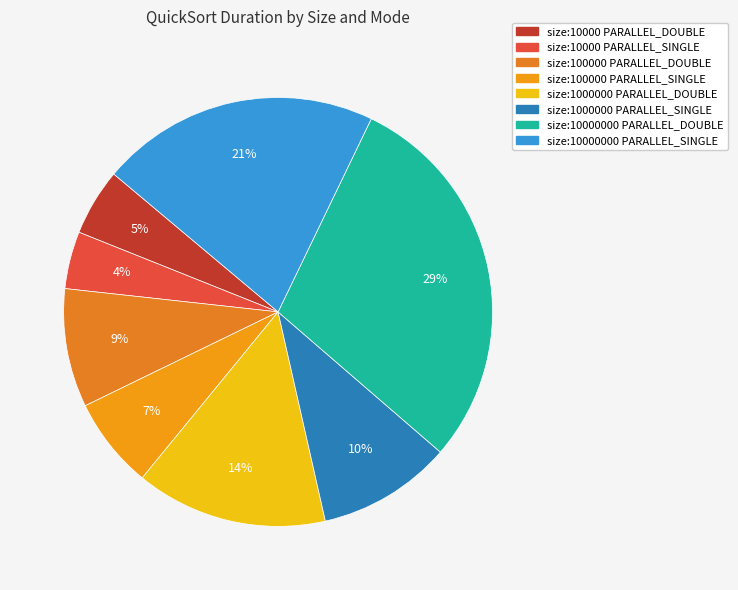

Combined, do size:100000 PARALLEL_DOUBLE and size:100000 PARALLEL_SINGLE account for over 50%?

No